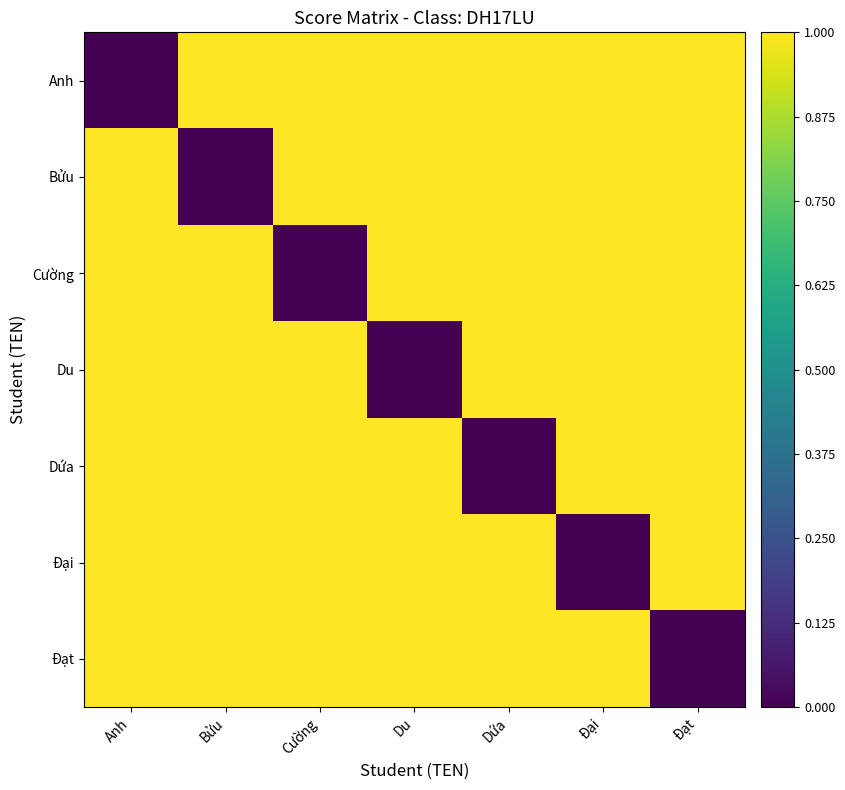

Which series has the widest spread of values?

Anh